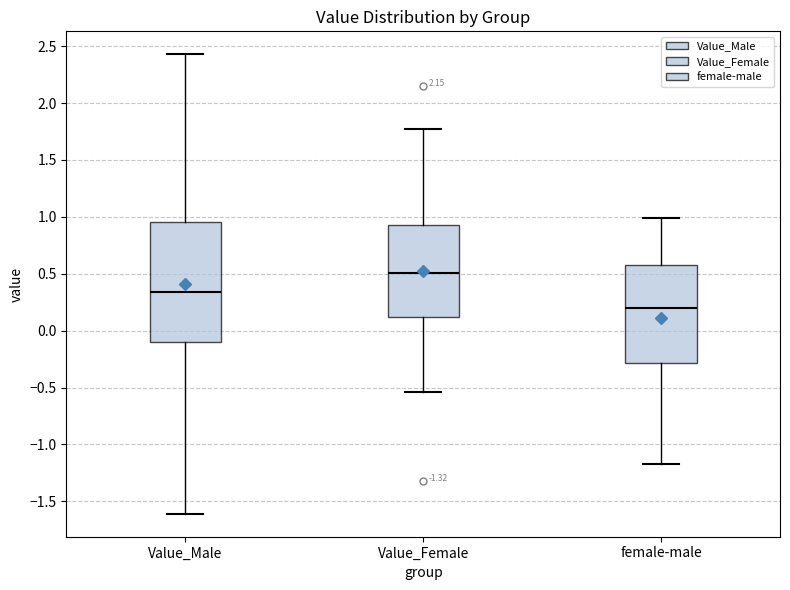

Which box's median line is the highest?

Value_Female